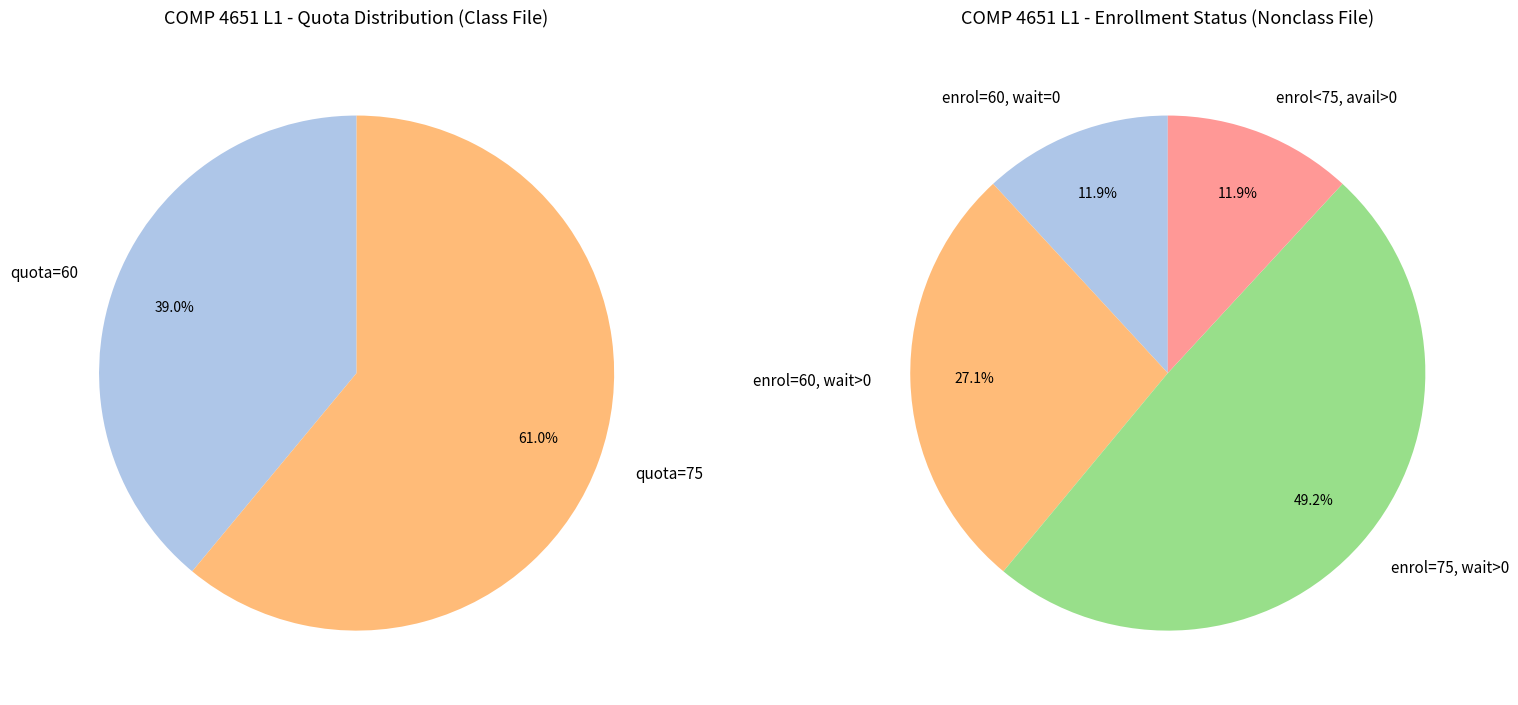

To the nearest percent, what percentage of the pie is quota=60?

39%